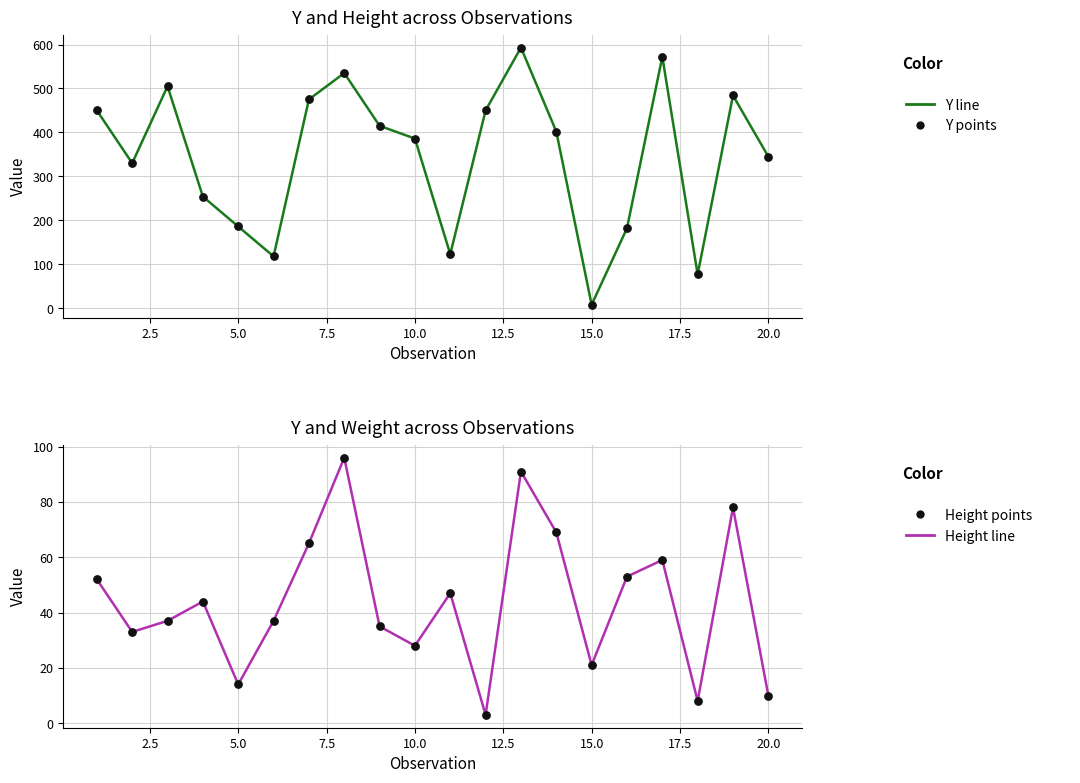

Which series has the largest total across all categories?

Y line